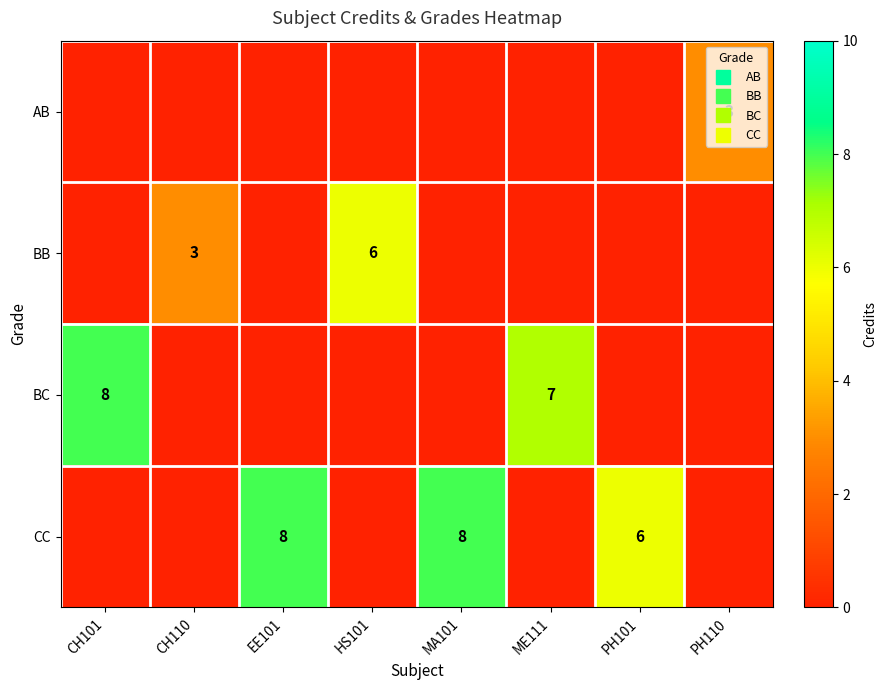

The value of AB at CH101 is 0. True or false?

True